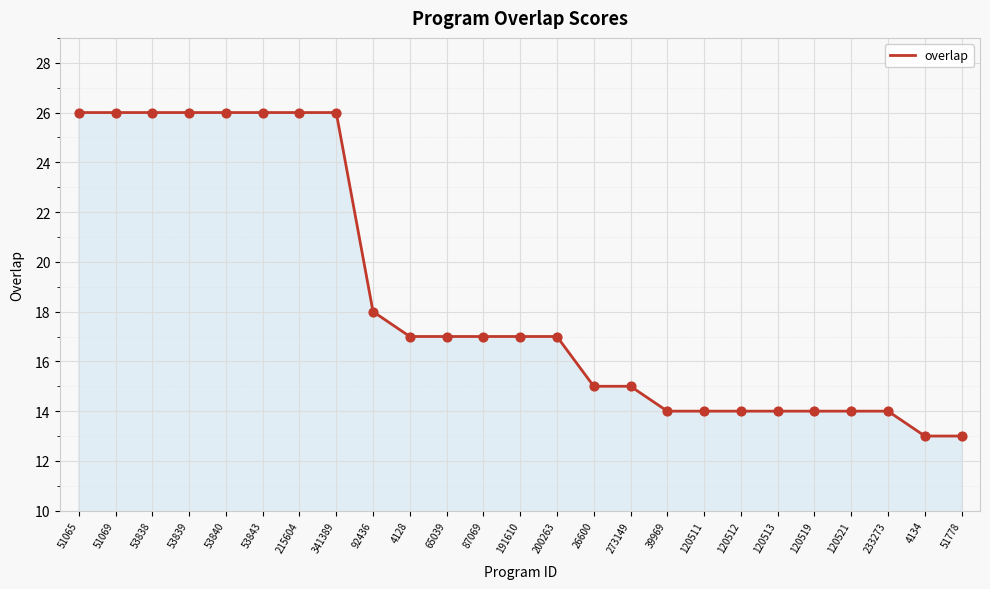

Between 120511 and 273149, which is larger?

273149